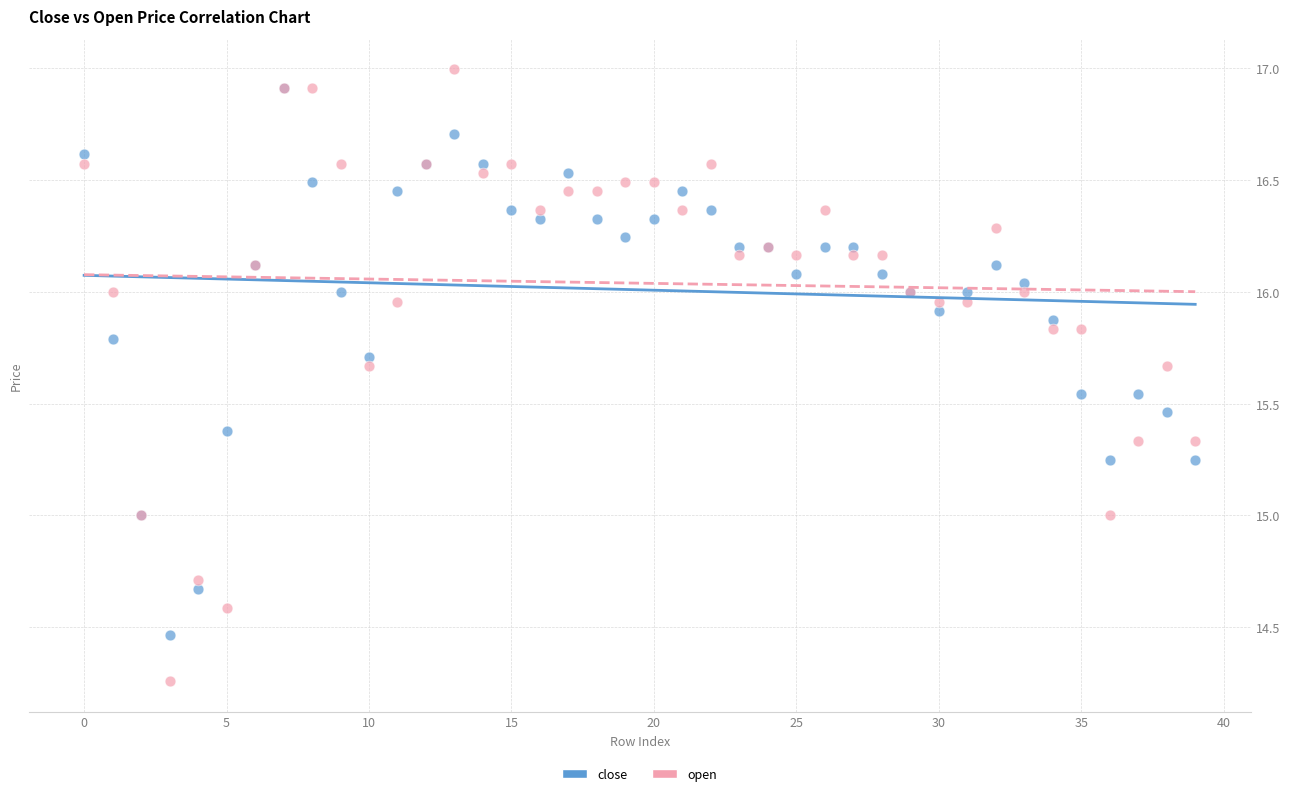

Which series contains the lowest Y value?

open